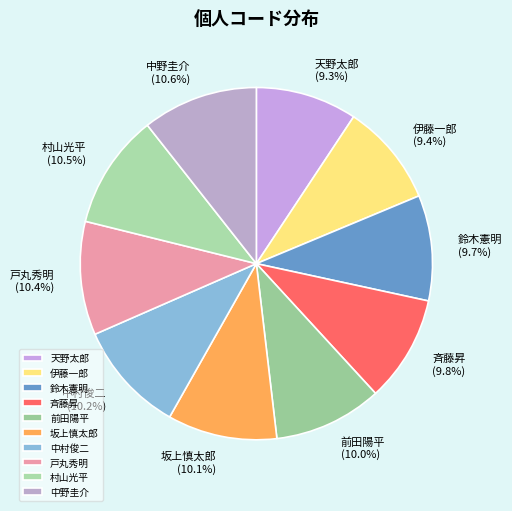

The 坂上慎太郎 slice represents 22% of the pie. True or false?

False